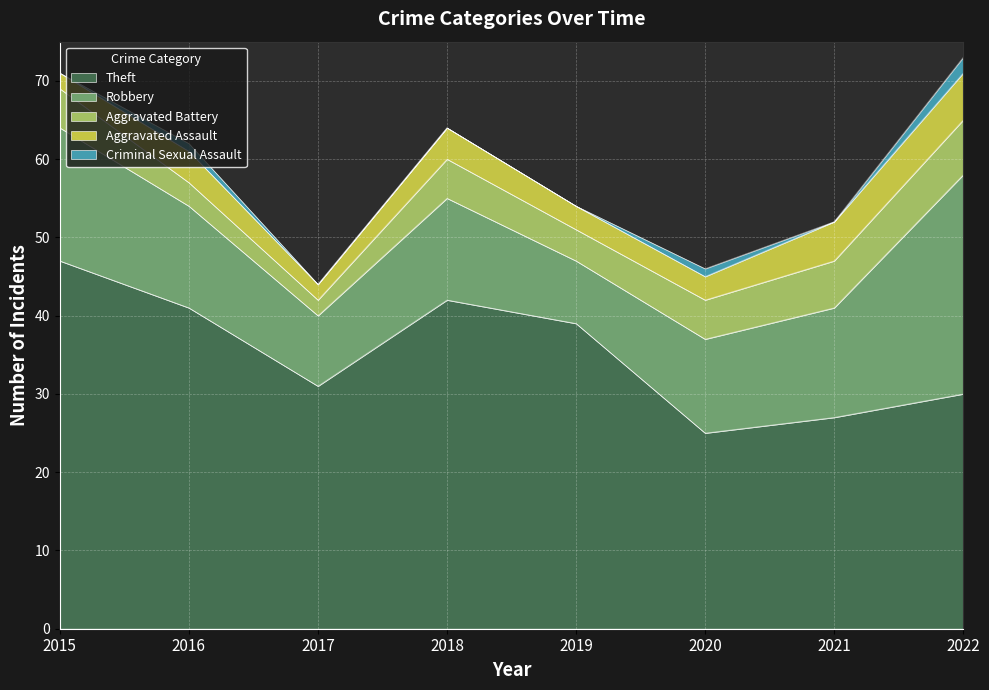

What is the difference between the maximum and minimum values in the Robbery series?

20